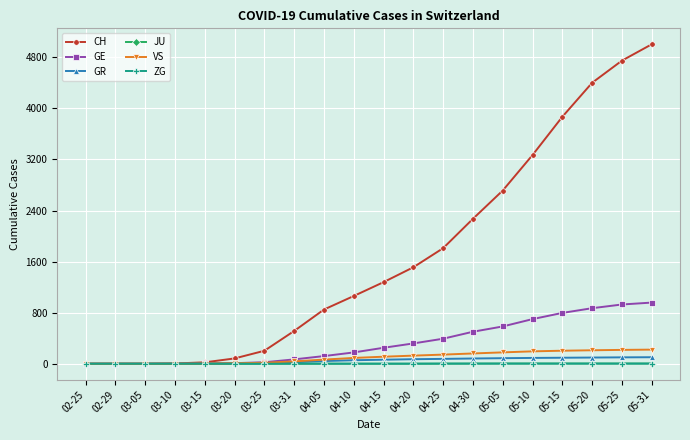

What is the label of the 3rd point from the left?

03-05